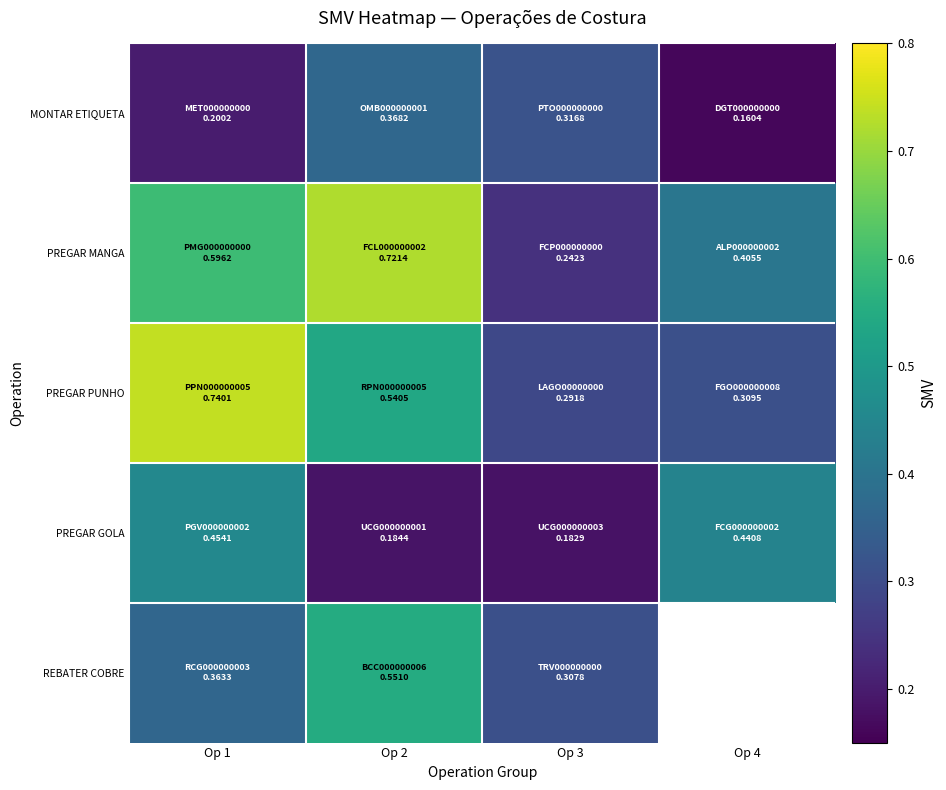

How many data points does each series have?

4